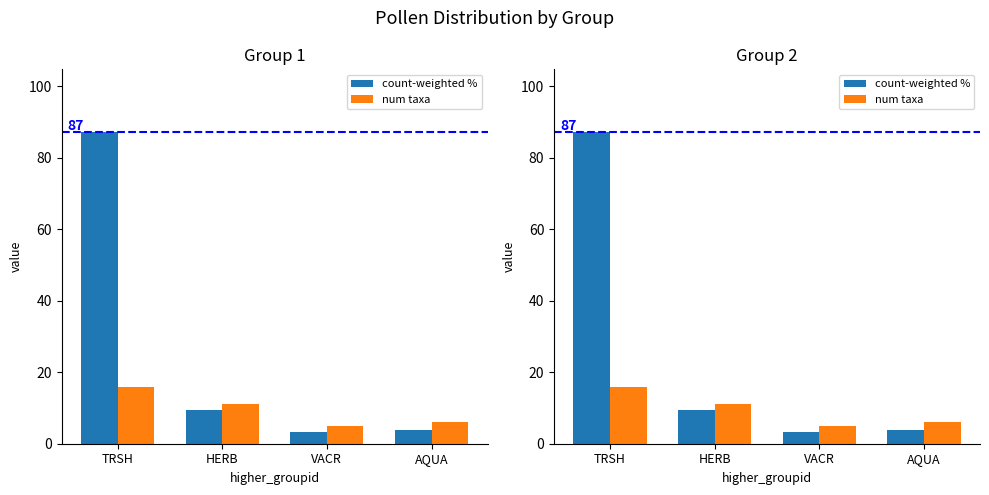

The value of count-weighted % at AQUA is 6.4. True or false?

False